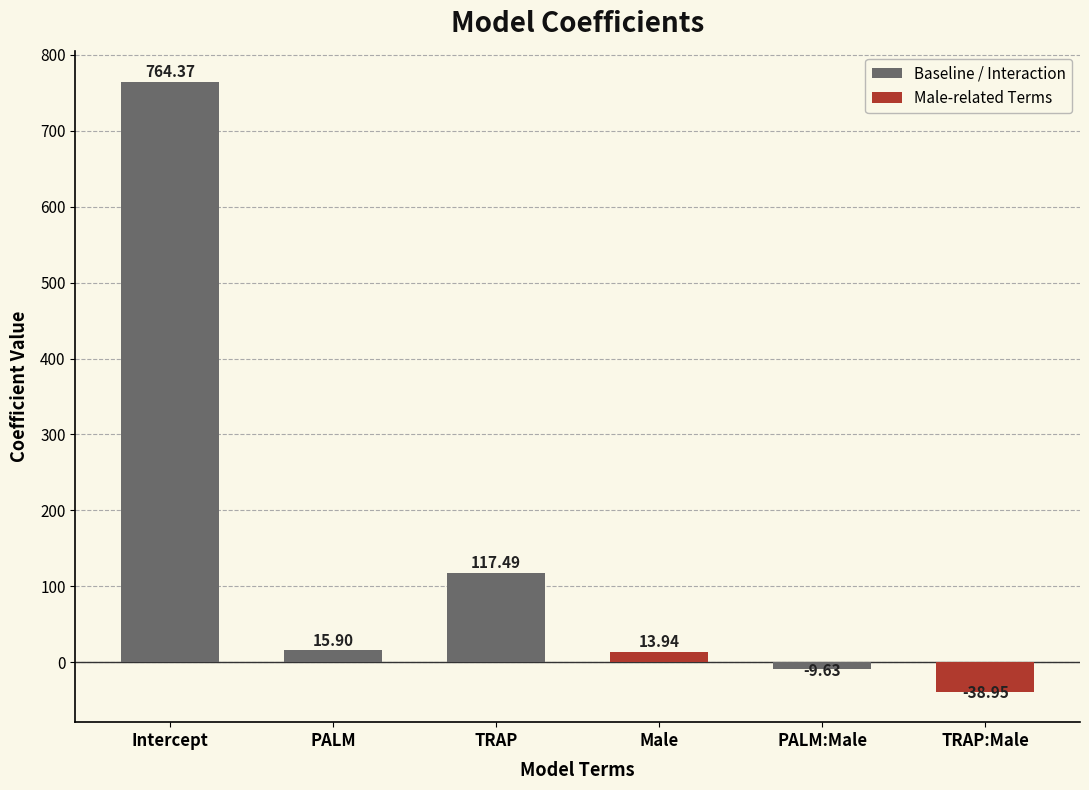

The chart shows a value of -9.6 at PALM:Male. True or false?

True